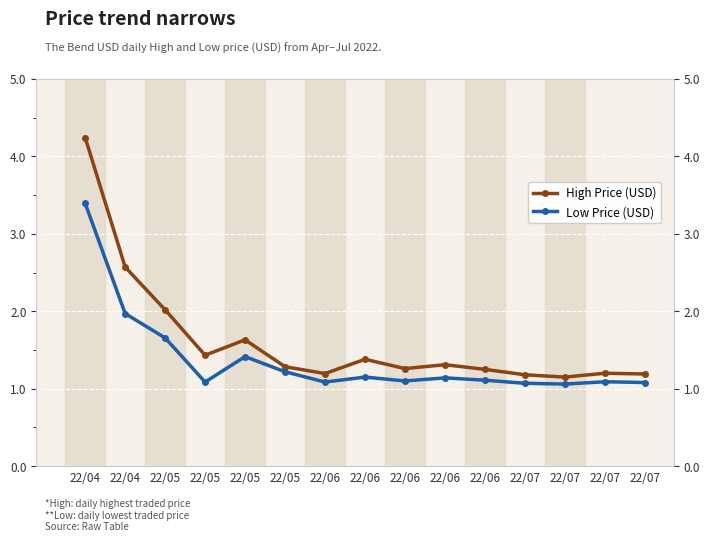

True or false: High Price (USD) and Low Price (USD) cross at least once.

False